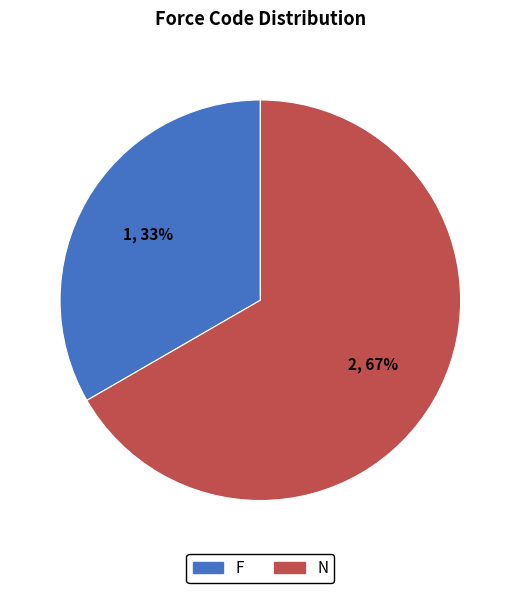

To the nearest percent, what is the combined percentage of N and F?

100%